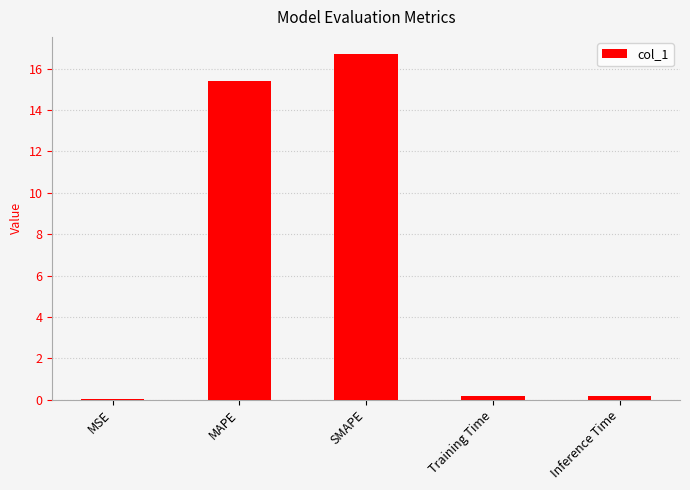

The value at SMAPE is 16.7. True or false?

True